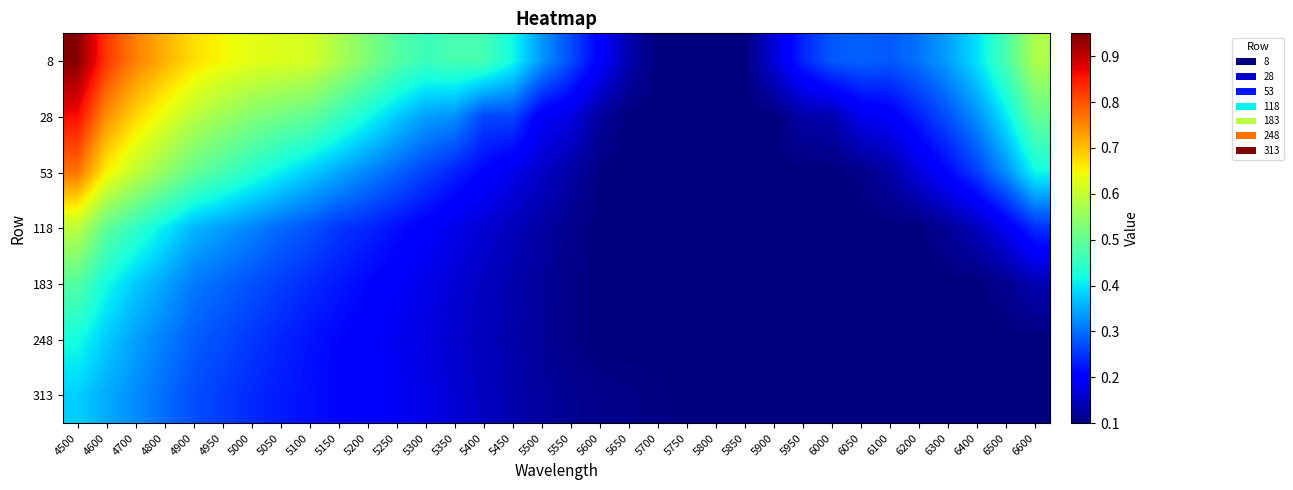

Which series has the largest total across all categories?

8